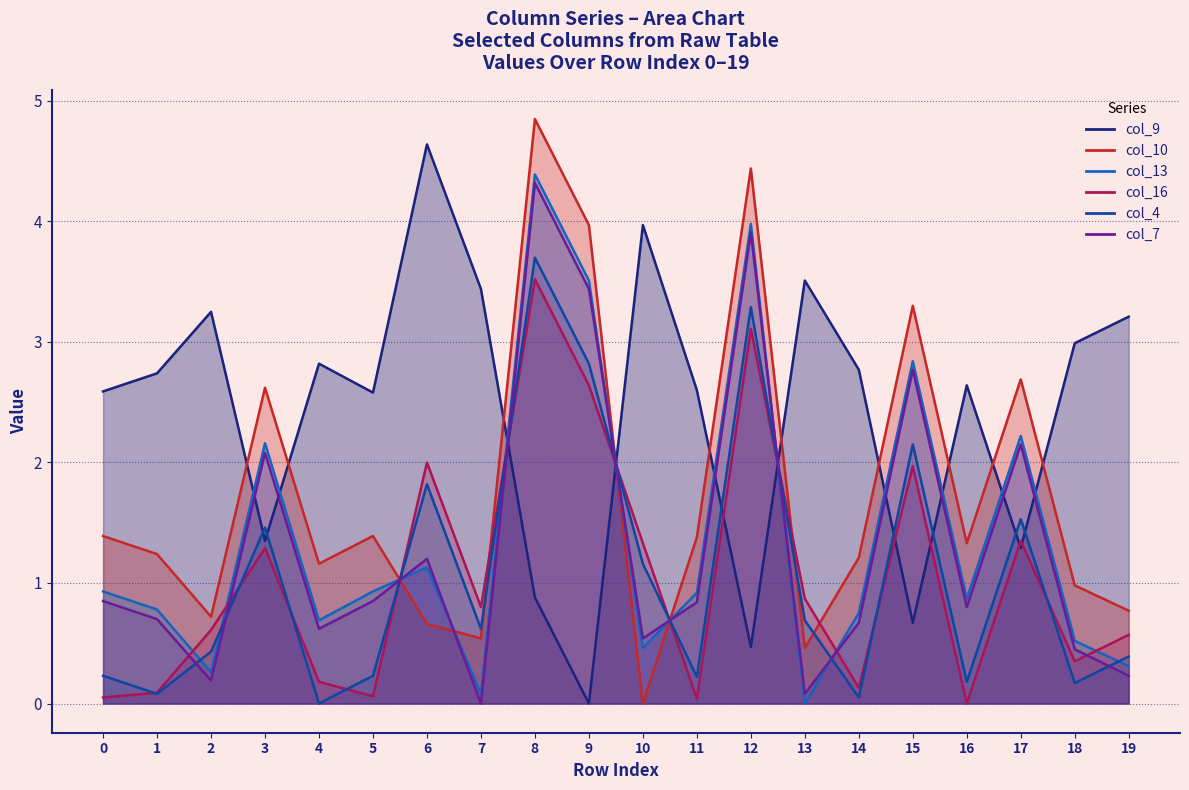

Count the number of data series in this chart.

6